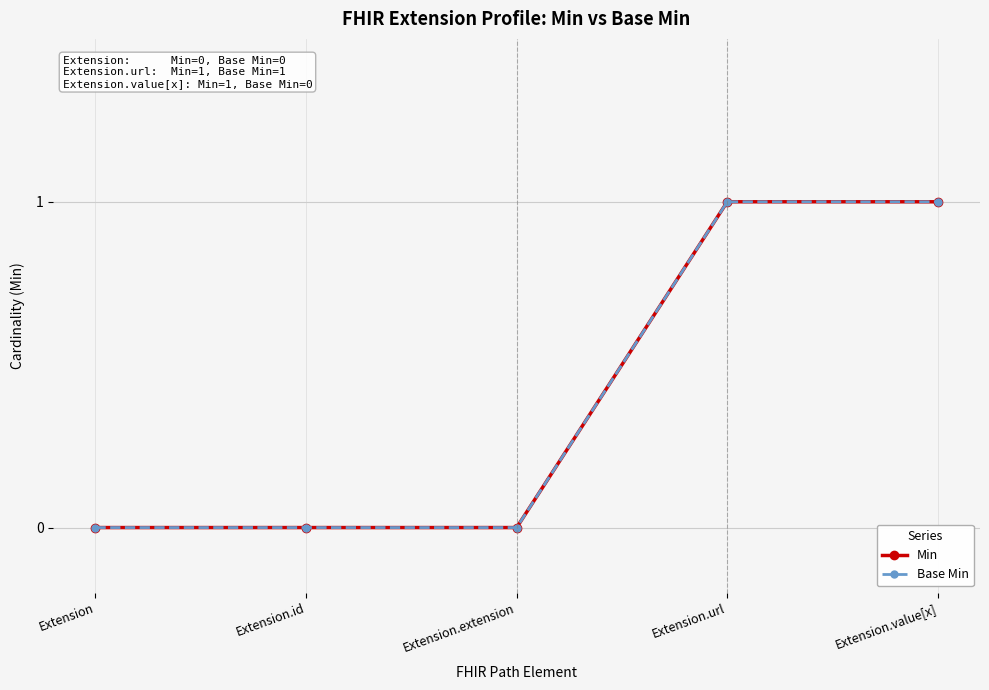

Does the chart have visible grid lines?

Yes